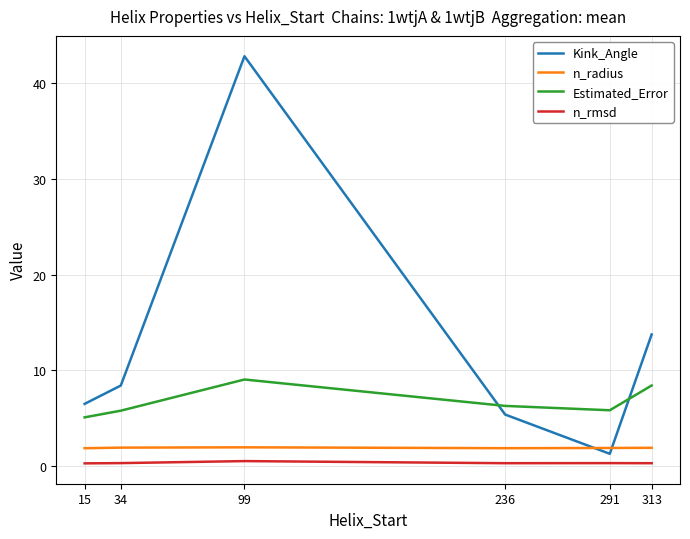

True or false: n_rmsd and n_radius intersect in this chart.

False